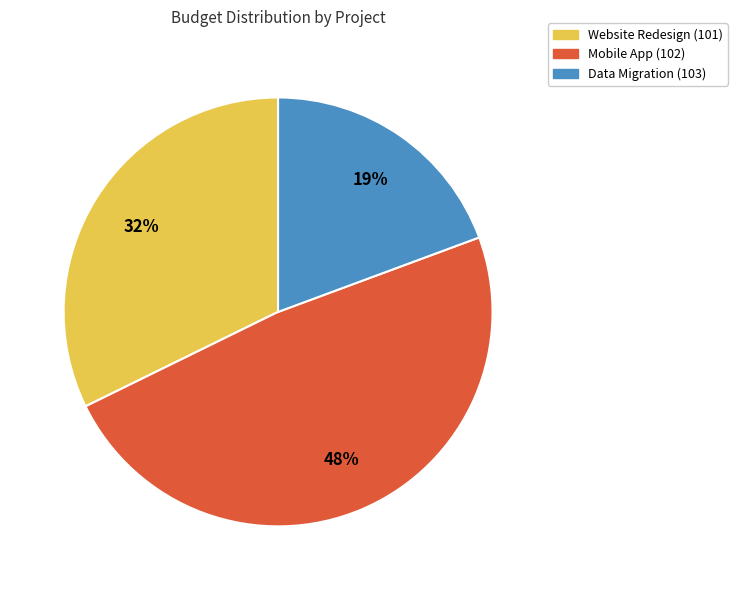

To the nearest percent, what is the average slice percentage?

33%